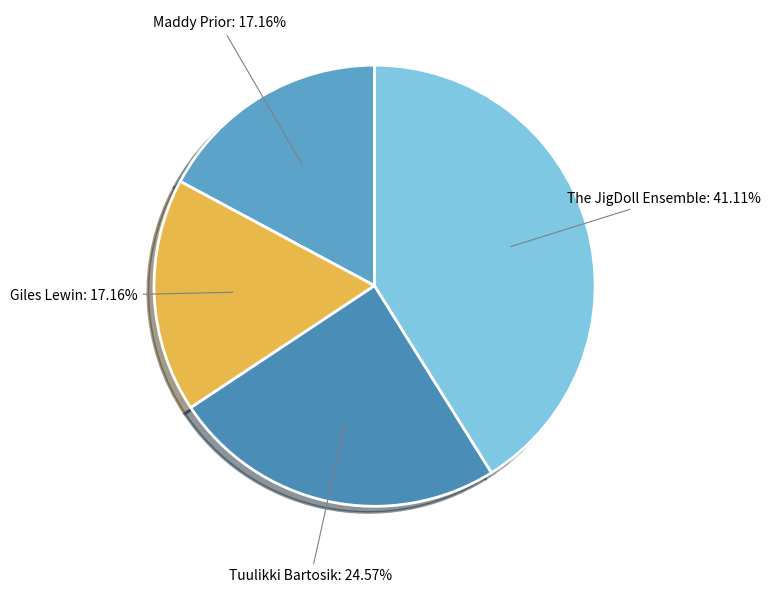

Is there any slice that represents more than half of the pie?

No